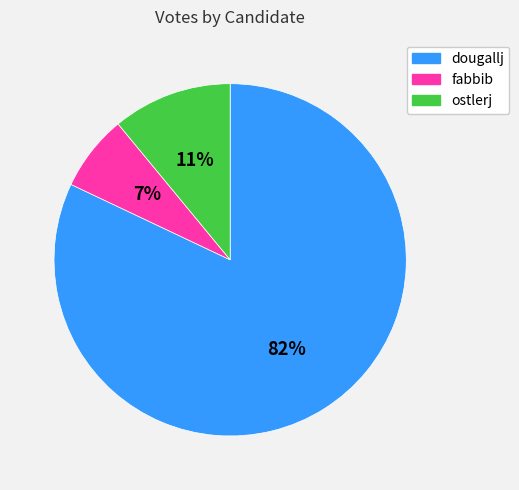

To the nearest percent, what is the difference between the largest and smallest slice percentages?

75%